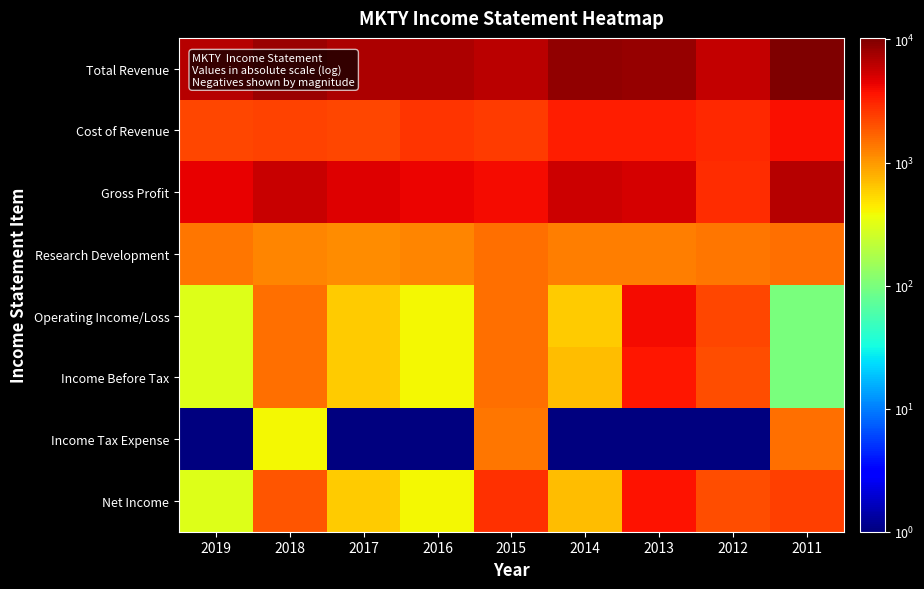

Reading left to right, transcribe all the data shown in this chart.

Total Revenue: 2019=6600.0	2018=8100.0	2017=7100.0	2016=7100.0	2015=6300.0	2014=8800.0	2013=8400.0	2012=5900.0	2011=10300.0
Cost of Revenue: 2019=2200.0	2018=2300.0	2017=2200.0	2016=2700.0	2015=2500.0	2014=3300.0	2013=3300.0	2012=3000.0	2011=3800.0
Gross Profit: 2019=4400.0	2018=5700.0	2017=4800.0	2016=4300.0	2015=3900.0	2014=5500.0	2013=5100.0	2012=2900.0	2011=6500.0
Research Development: 2019=1400.0	2018=1200.0	2017=1100.0	2016=1200.0	2015=1500.0	2014=1300.0	2013=1300.0	2012=1400.0	2011=1500.0
Operating Income/Loss: 2019=300.0	2018=1500.0	2017=600.0	2016=400.0	2015=1500.0	2014=600.0	2013=4000.0	2012=2200.0	2011=100.0
Income Before Tax: 2019=300.0	2018=1500.0	2017=600.0	2016=400.0	2015=1500.0	2014=700.0	2013=3600.0	2012=2100.0	2011=100.0
Income Tax Expense: 2019=0.5	2018=400.0	2017=0.5	2016=0.5	2015=1400.0	2014=0.5	2013=0.5	2012=0.5	2011=1500.0
Net Income: 2019=300.0	2018=1900.0	2017=600.0	2016=400.0	2015=2800.0	2014=700.0	2013=3700.0	2012=2100.0	2011=2400.0